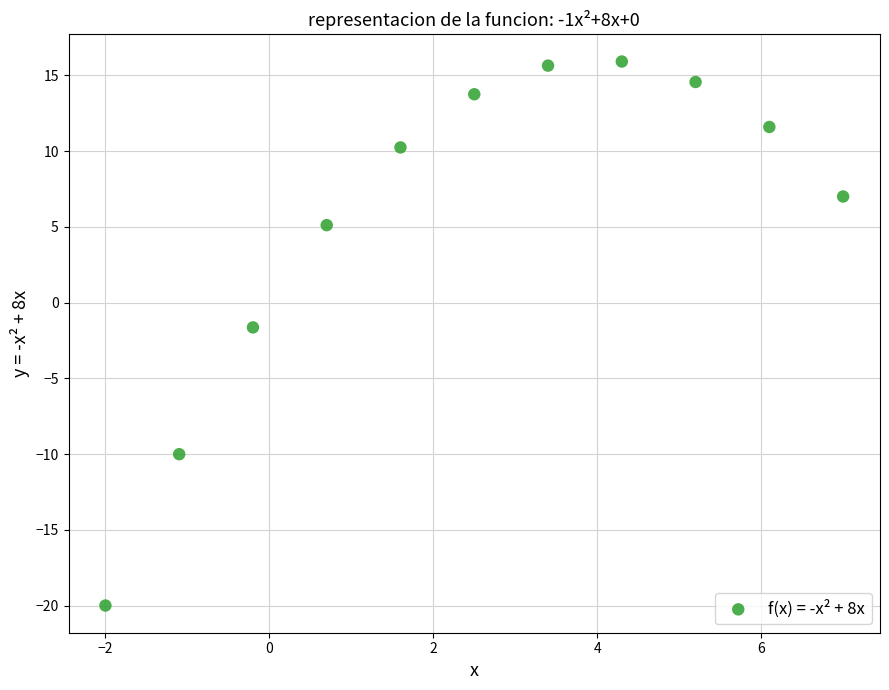

What is the average X value?

2.5